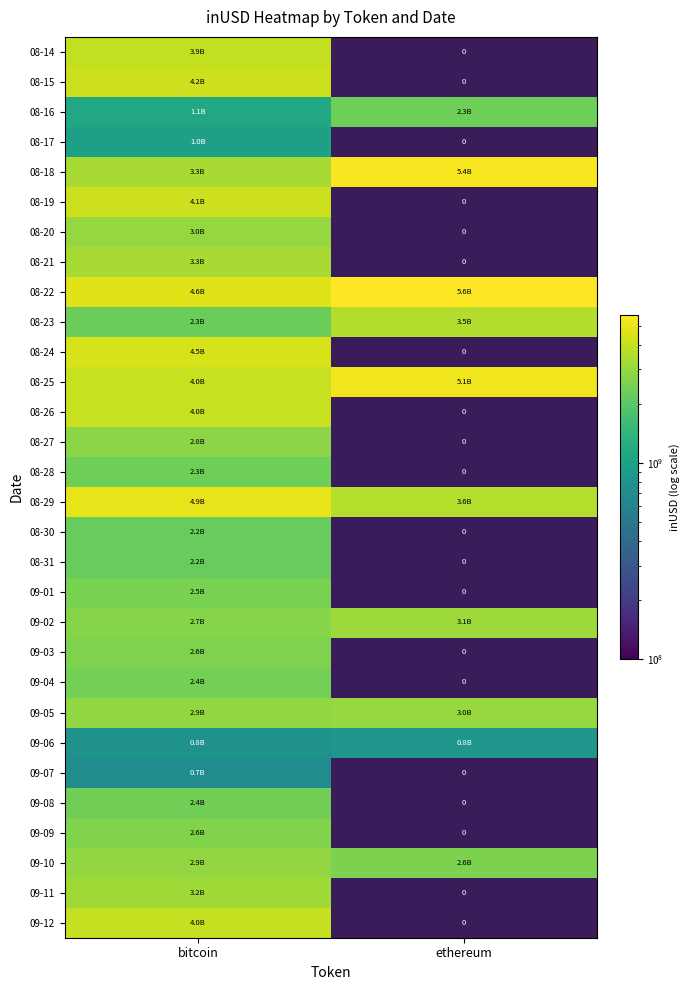

What is the spread (max minus min) of values at bitcoin?

4197177051.2